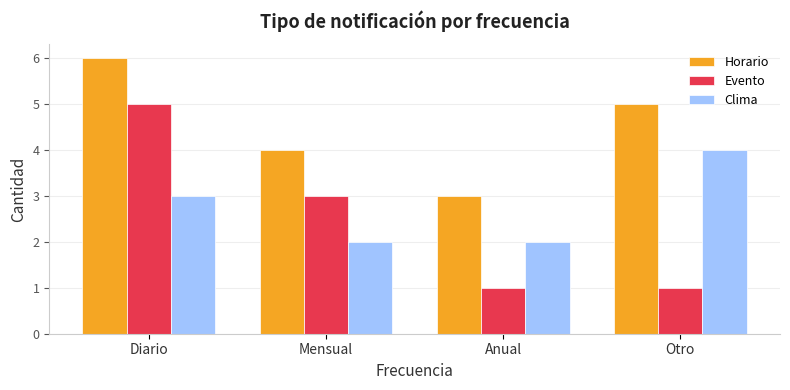

What position from the left is Otro?

4